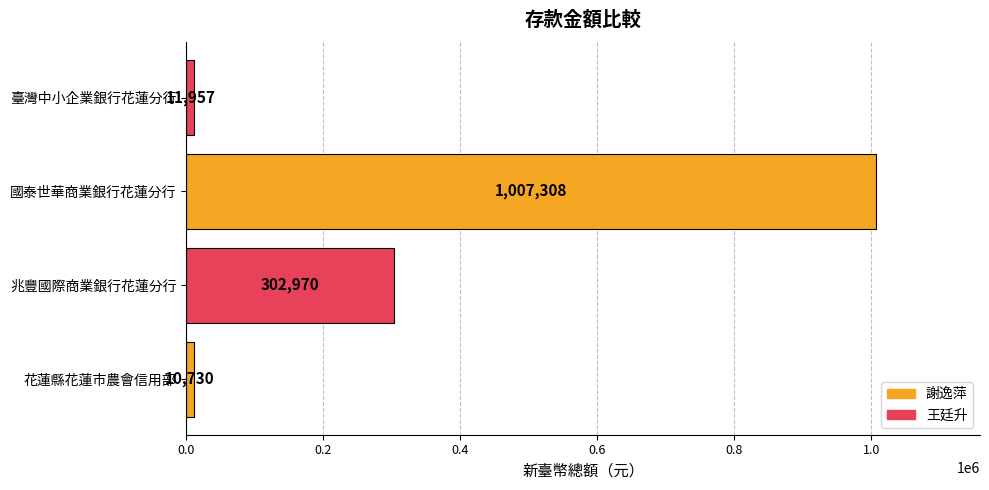

Which has a higher value, 臺灣中小企業銀行花蓮分行 or 花蓮縣花蓮市農會信用部?

臺灣中小企業銀行花蓮分行